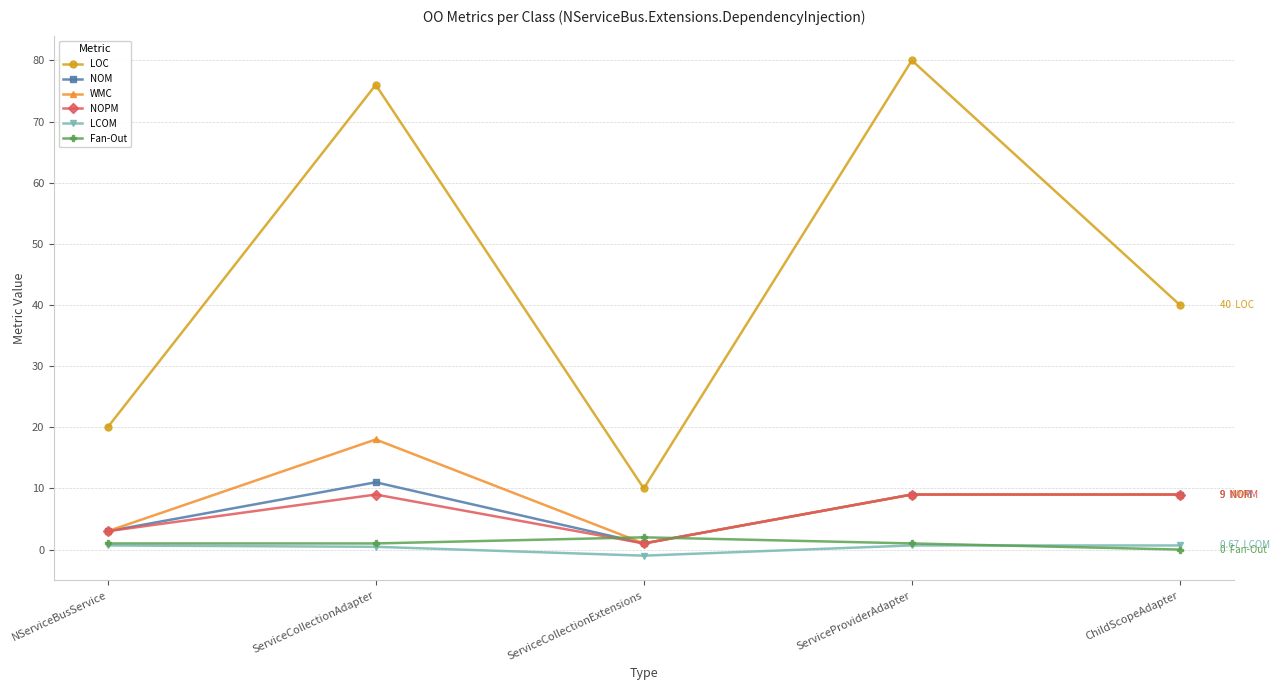

At which category does WMC reach its first local peak?

ServiceCollectionAdapter